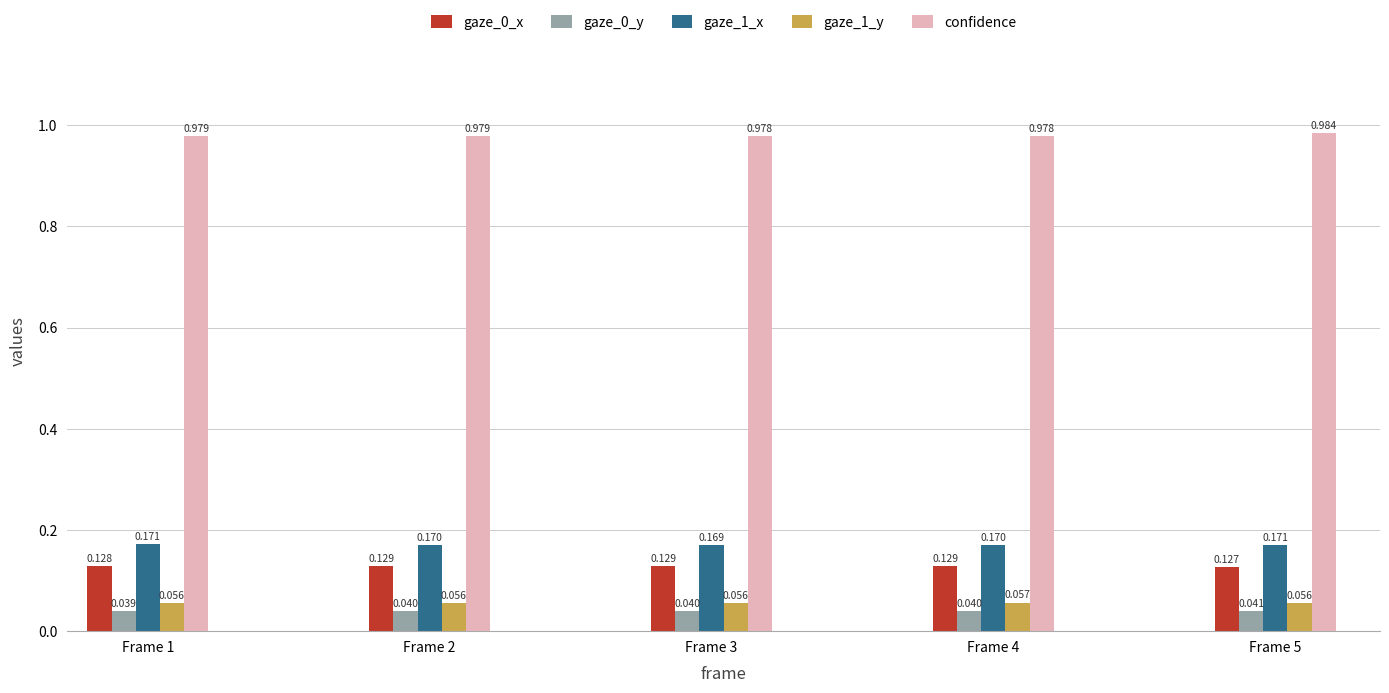

Between Frame 1 and Frame 5, which series saw the biggest shift?

confidence